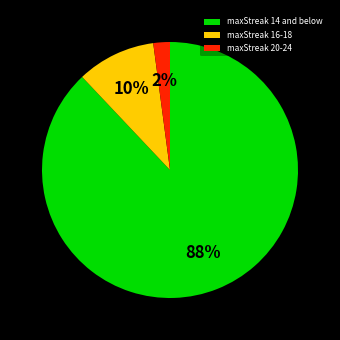

Which category has the biggest portion of the pie?

maxStreak 14 and below